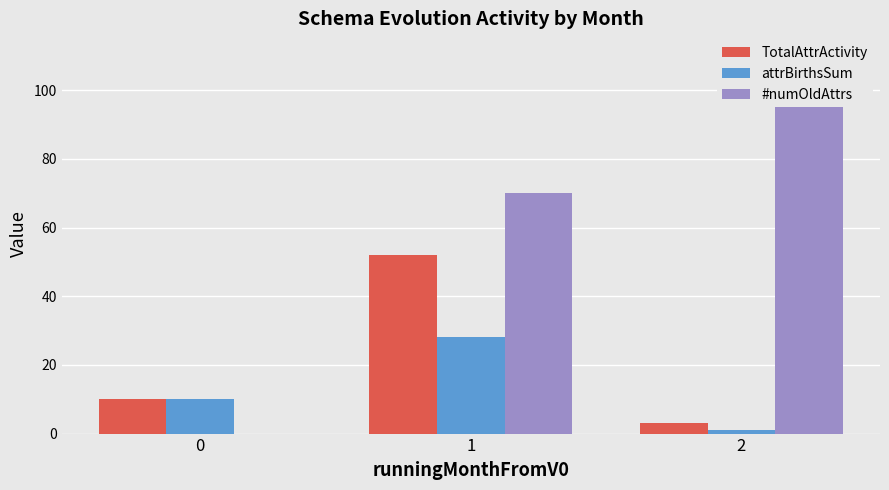

What are all the series names shown in the legend?

TotalAttrActivity, attrBirthsSum, #numOldAttrs